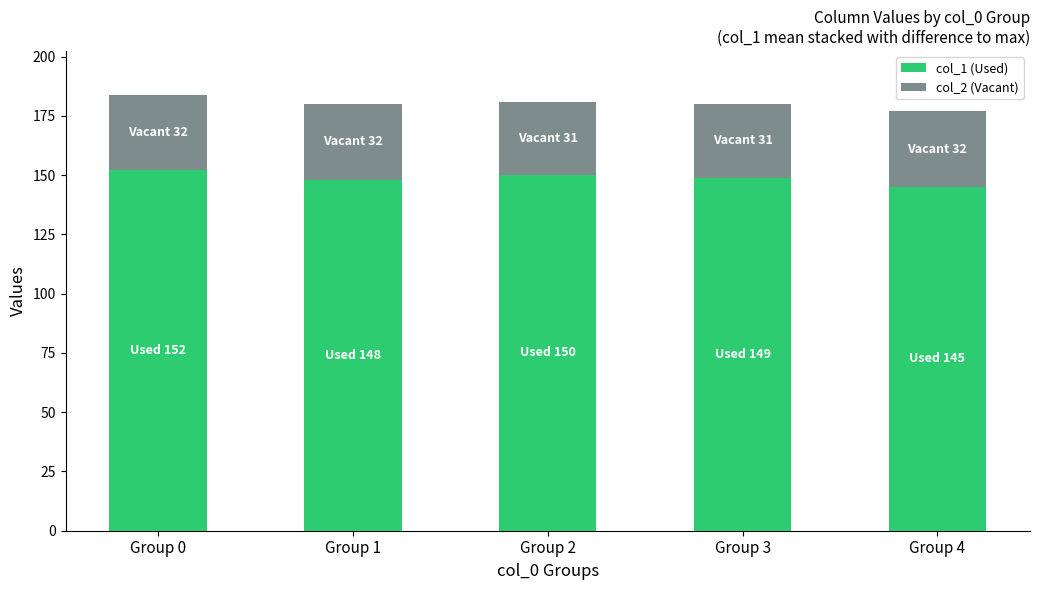

What is the lowest value of the col_1 (Used) series?

145